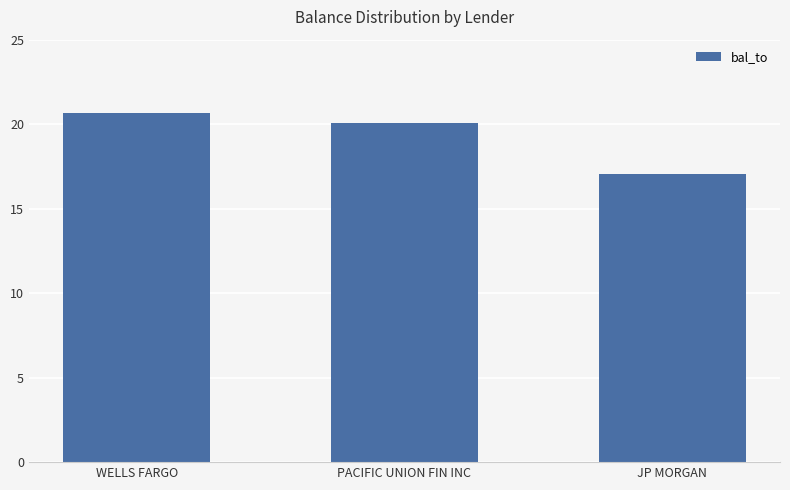

Reading left to right, transcribe all the data shown in this chart.

20.7	20.0	17.0